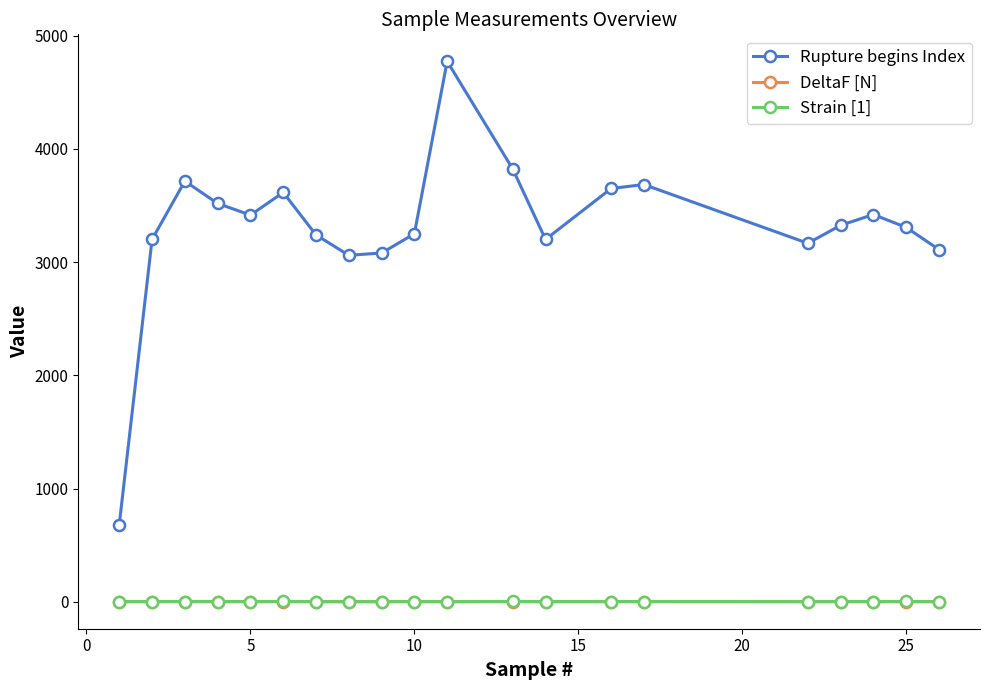

True or false: Rupture begins Index has more than 2 points higher than both neighbors.

True